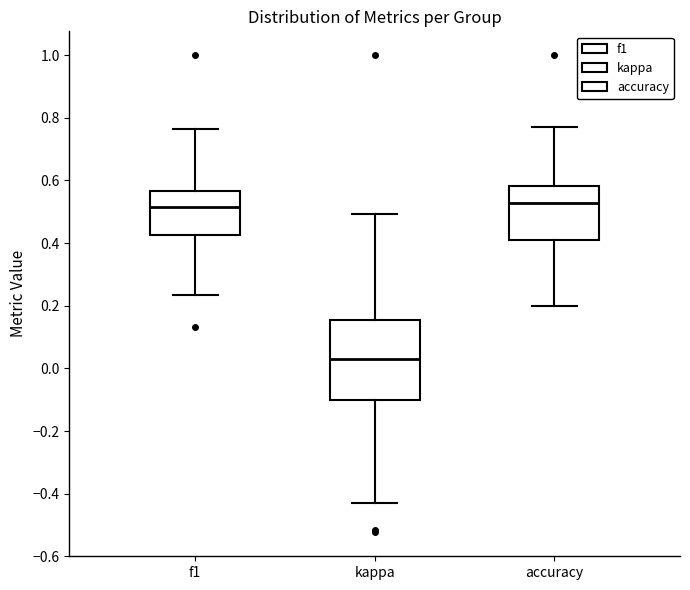

Reading left to right, read every box against the y-axis: the position of its median line, the range the box covers, and the ends of its whiskers. The values are not printed on the chart, so give them approximately, as read against the axis.

f1: median 0.52, box 0.42 to 0.56, whiskers 0.24 to 0.76
kappa: median 0.02, box -0.10 to 0.16, whiskers -0.42 to 0.50
accuracy: median 0.52, box 0.40 to 0.58, whiskers 0.20 to 0.76